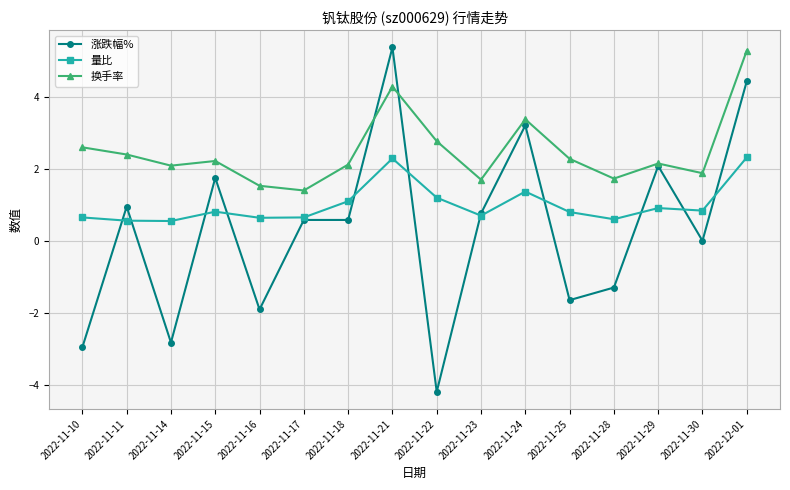

What position from the left is 2022-11-15?

4